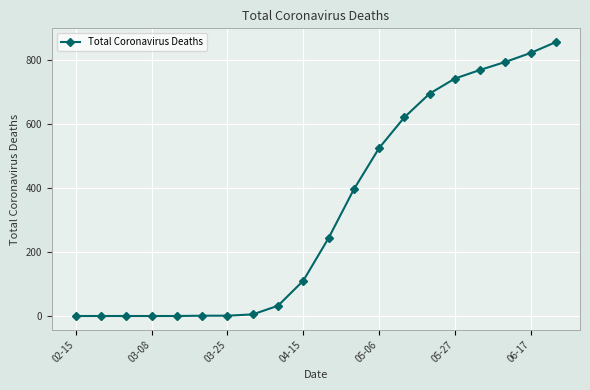

What is the difference between the second highest and second lowest values?

821